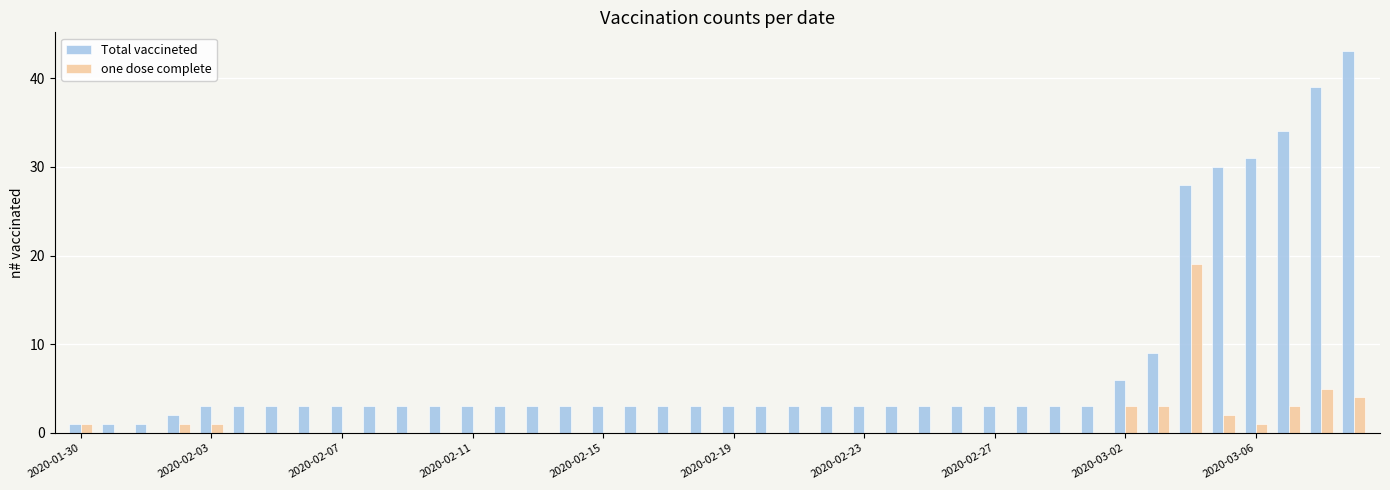

Which series has the largest total across all categories?

Total vaccineted